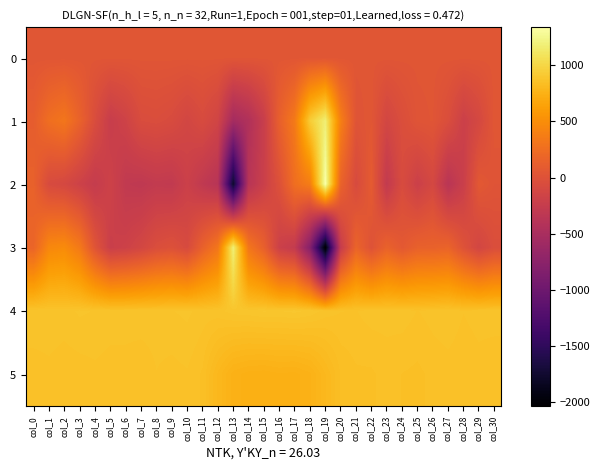

Which category has the lowest value across all series?

col_19